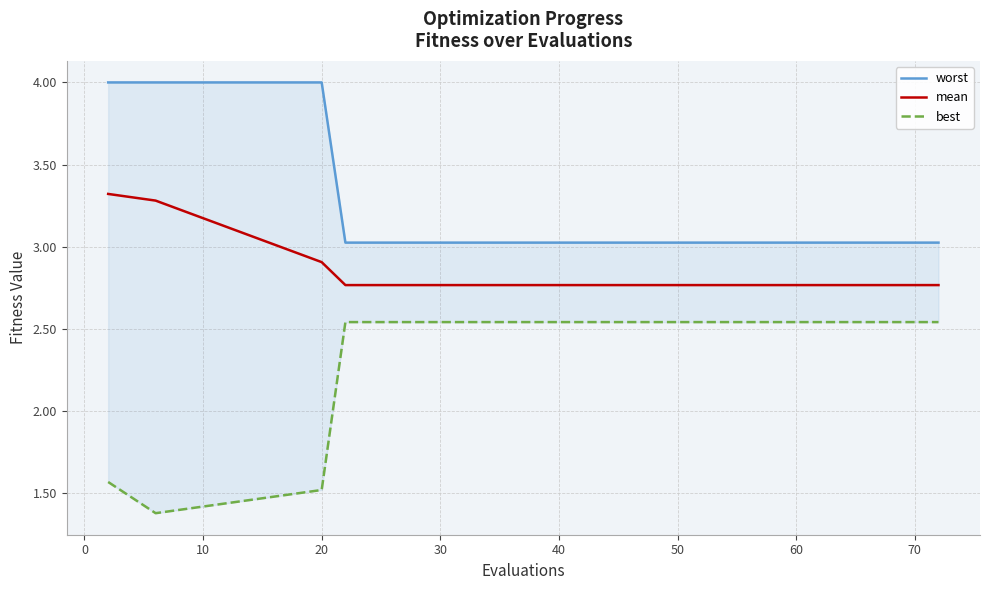

True or false: best and mean cross at least once.

False